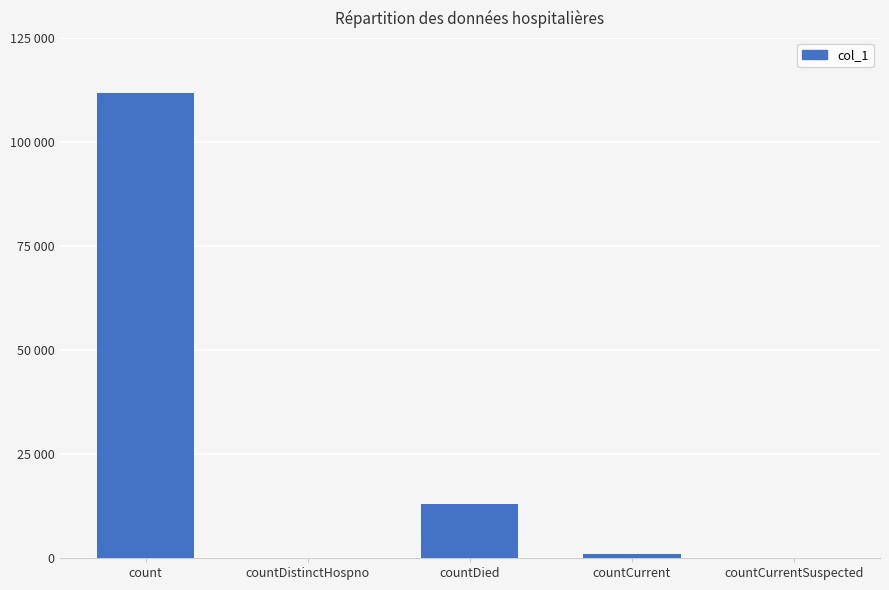

What is the greatest value displayed?

111708